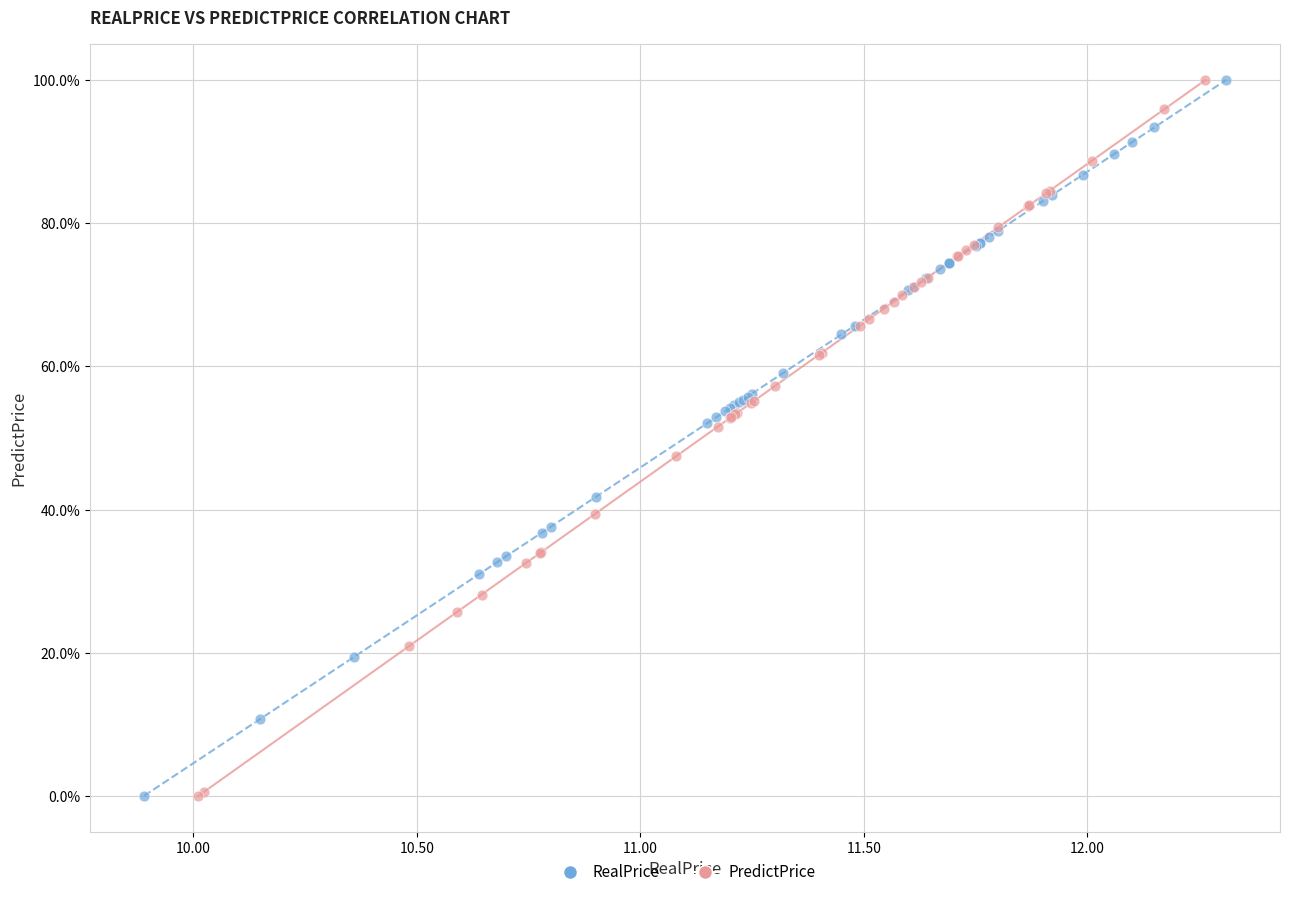

What are all the series names shown in the legend?

RealPrice, PredictPrice